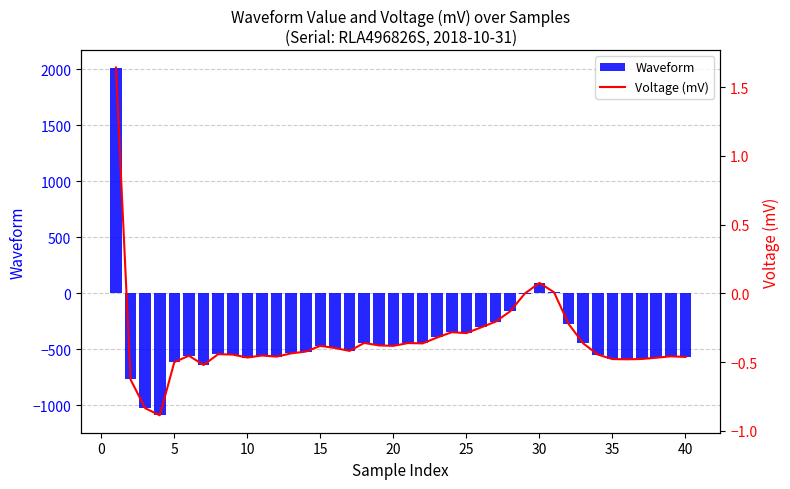

What is the difference between the maximum and minimum values in the Voltage (mV) series?

2.5